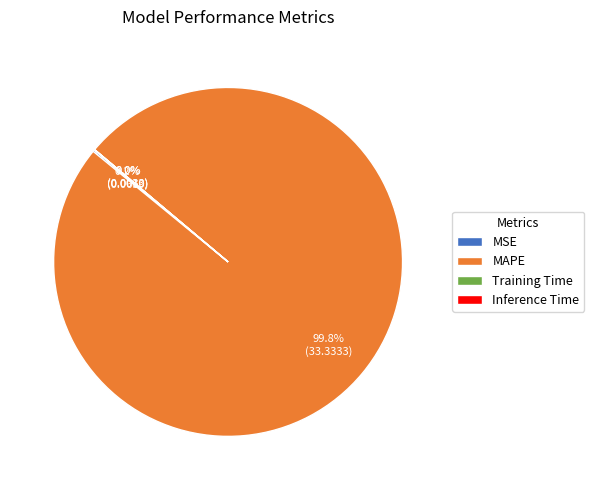

What is the largest slice in the pie chart?

MAPE